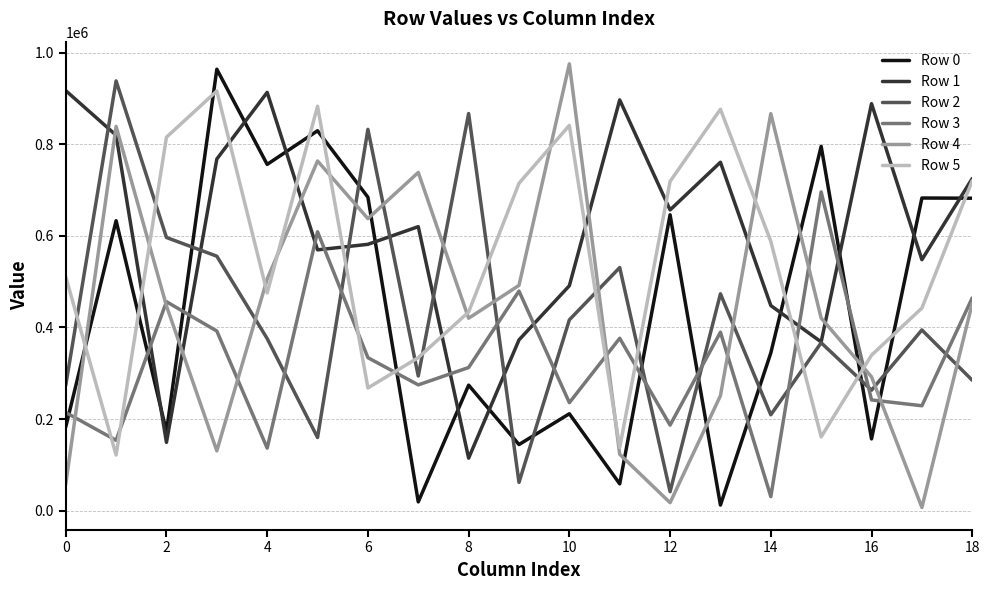

True or false: Row 0 and Row 5 cross at least once.

True